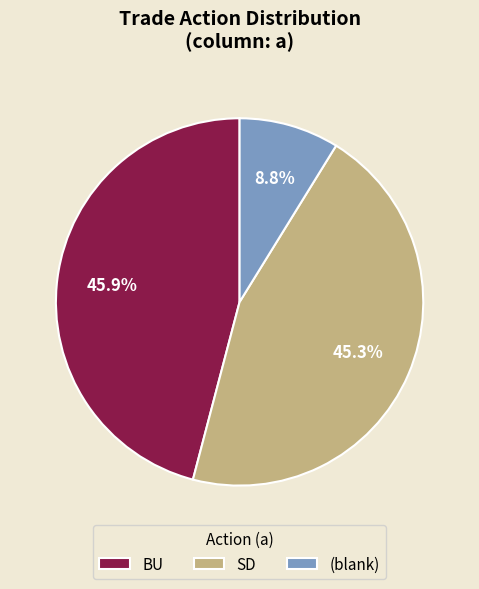

Does (blank) represent more than half of the total?

No